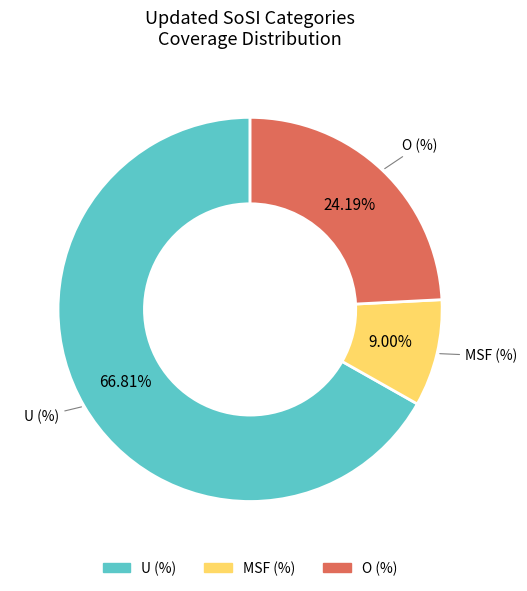

To the nearest percent, what percentage of the pie is O (%)?

24%